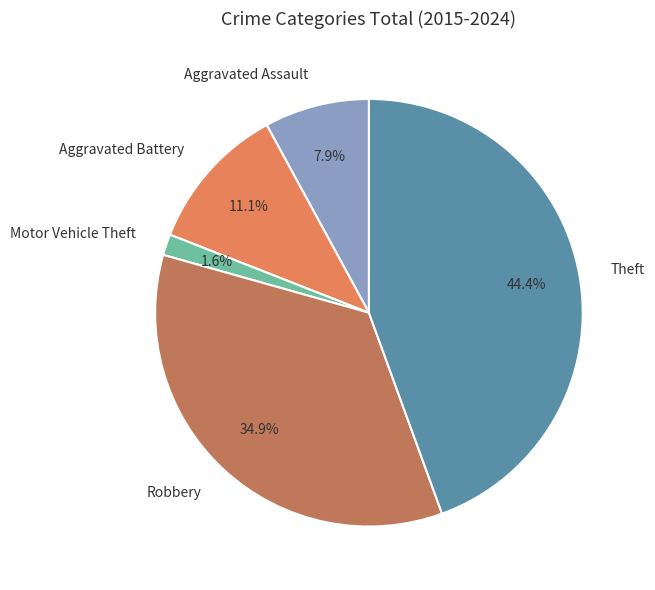

Does Aggravated Battery represent more than half of the total?

No